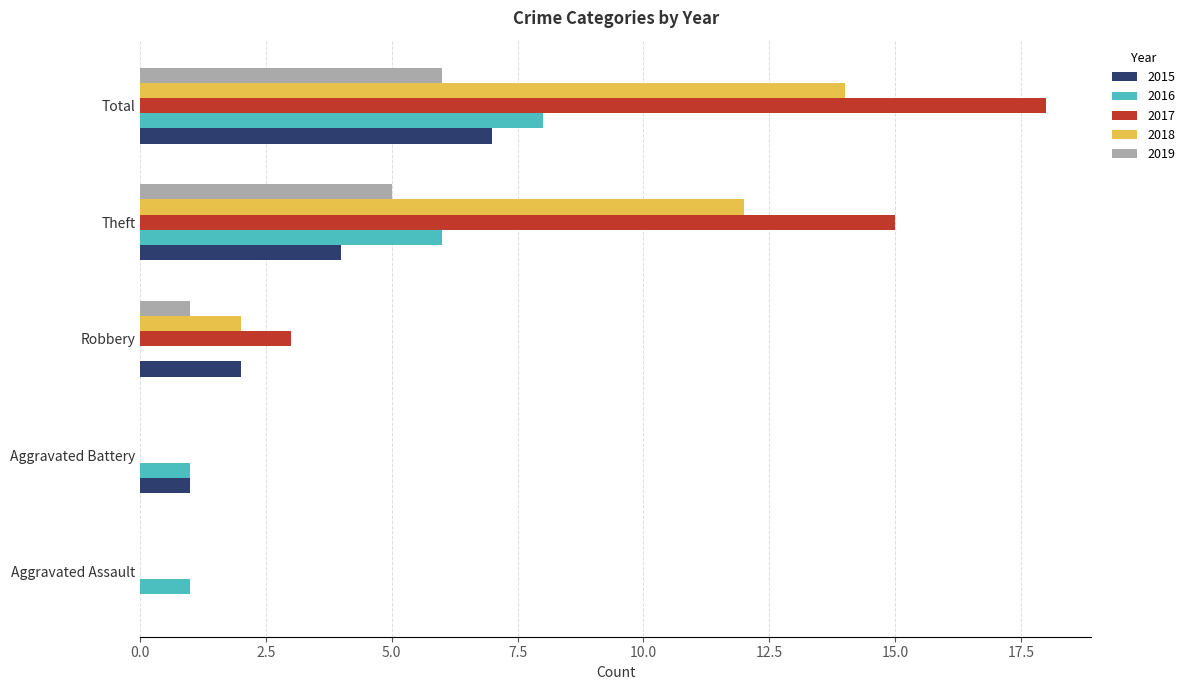

Which series has the widest spread of values?

2017